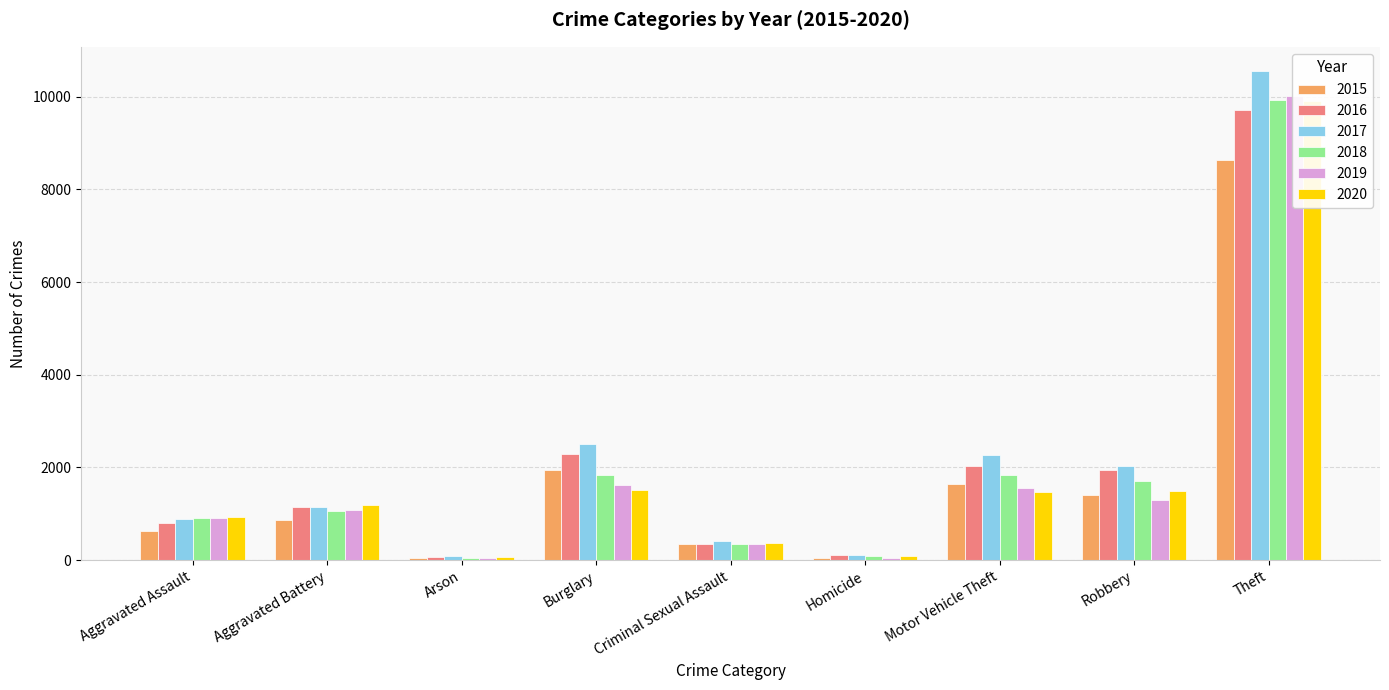

Is it true that 2017 equals 3683 at Burglary?

False